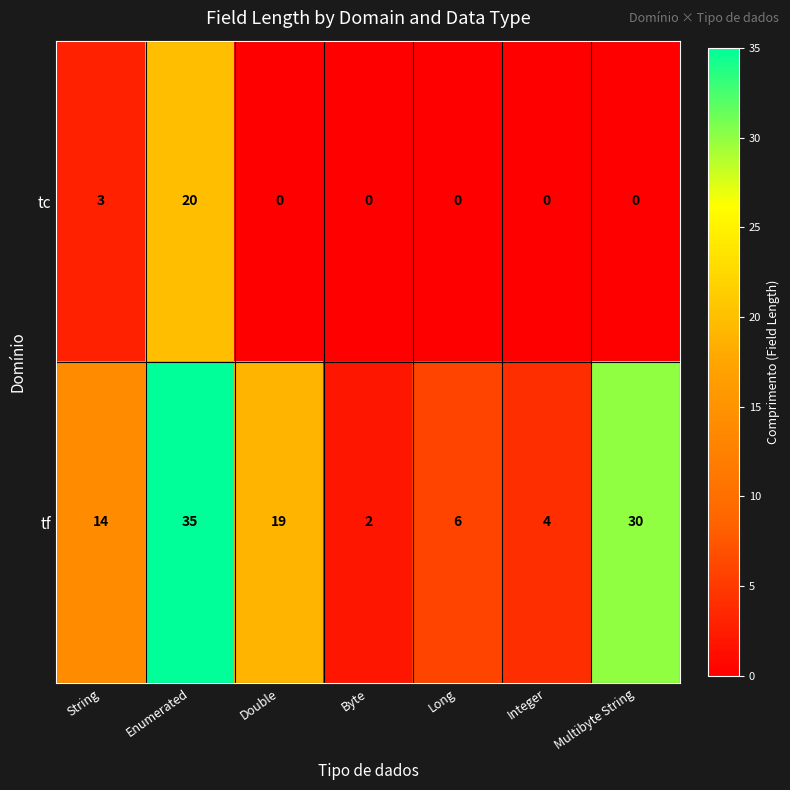

List the series in order of their overall mean, lowest first.

tc, tf